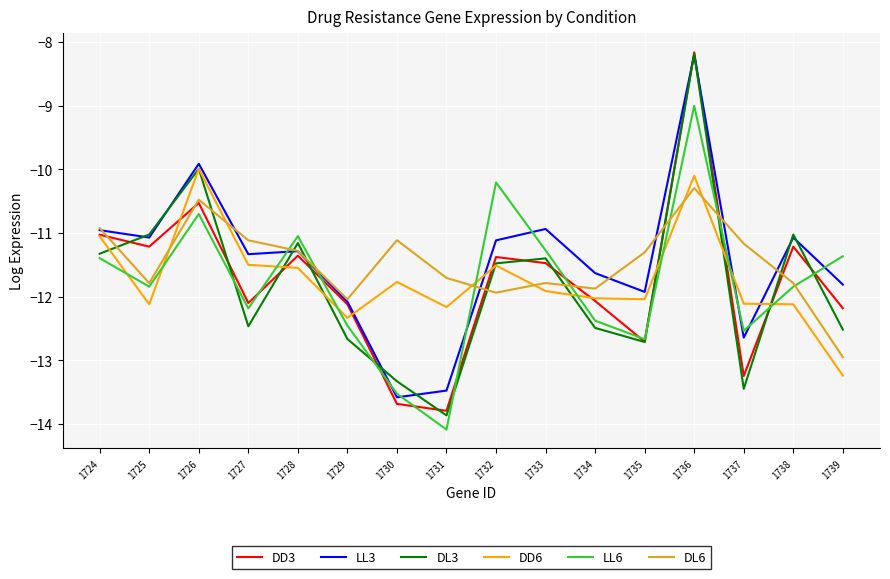

Is it true that LL3 equals -11.9 at 1735?

True